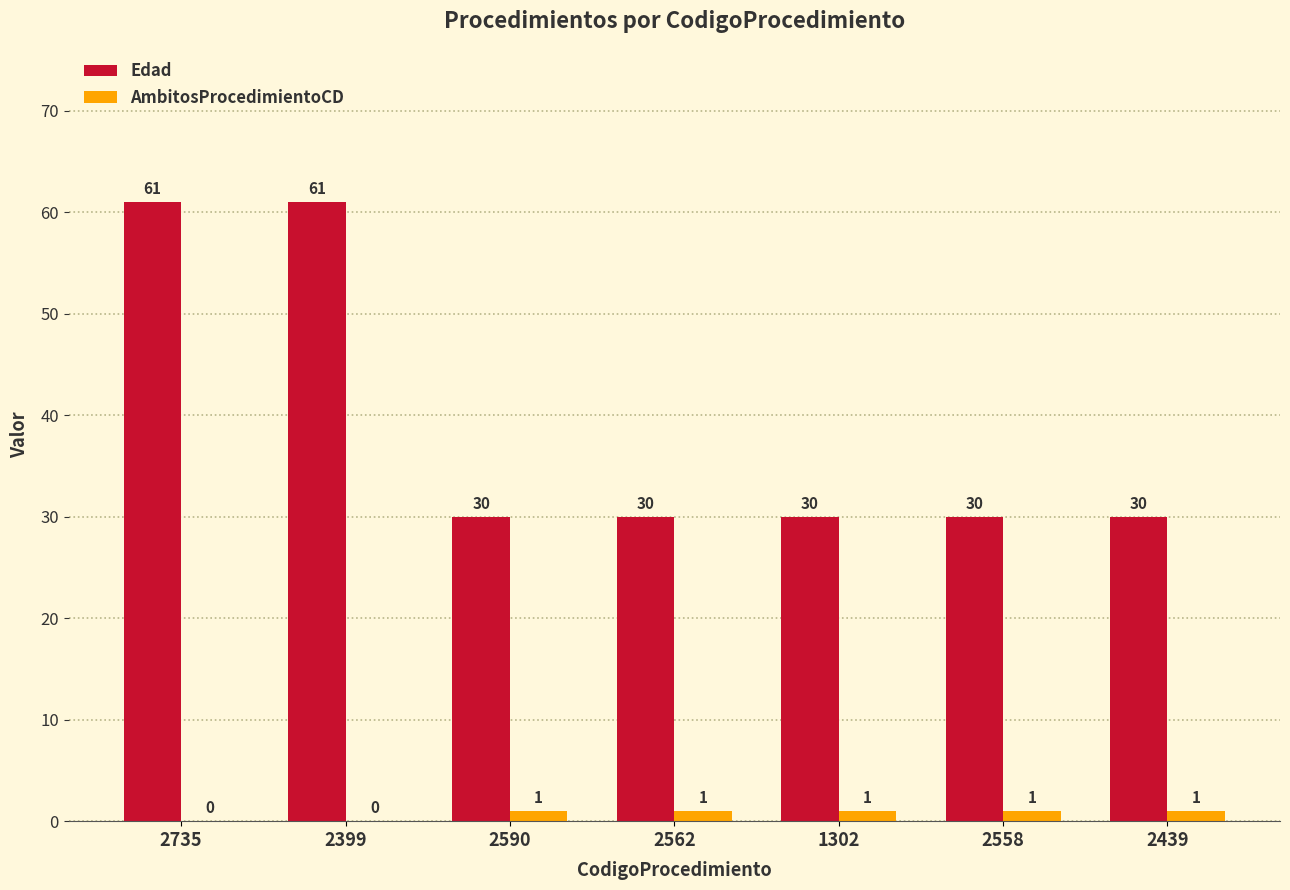

What is the total value across all series at 2399?

61